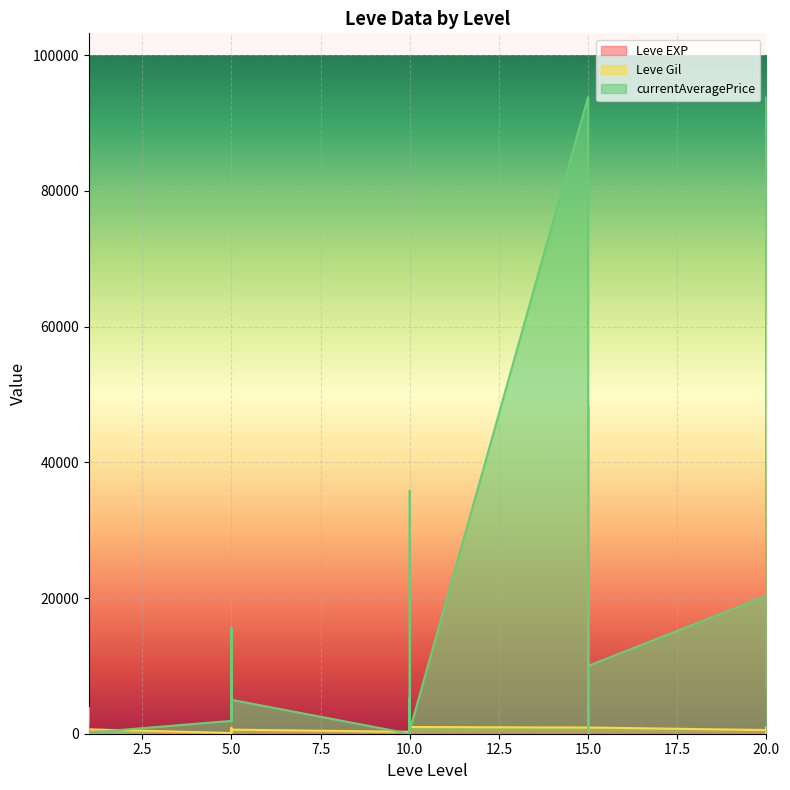

How many data points in currentAveragePrice are less than 3763?

15